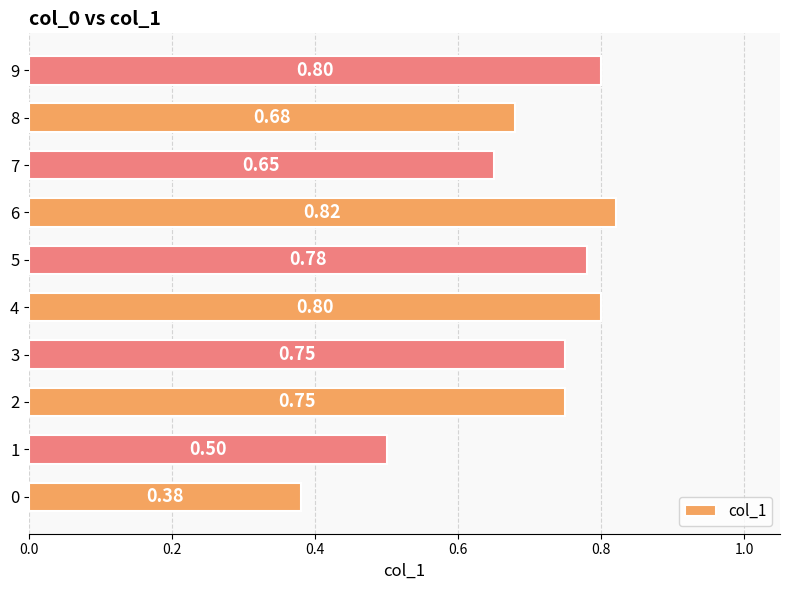

What is the change in value from 0 to 9?

+0.4